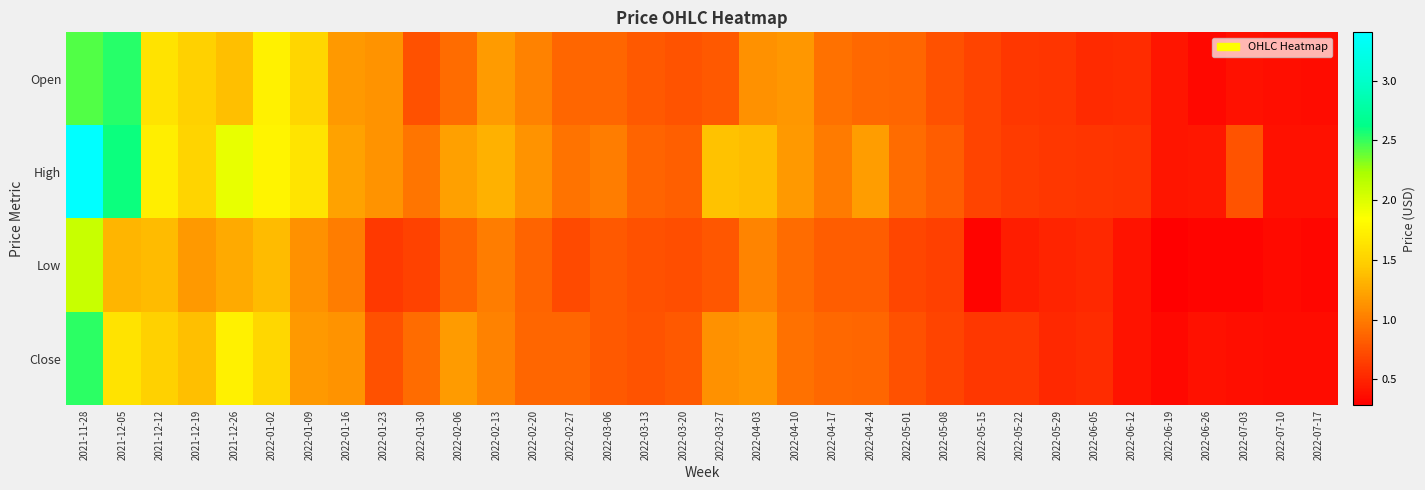

Which category has the highest value across all series?

2021-11-28